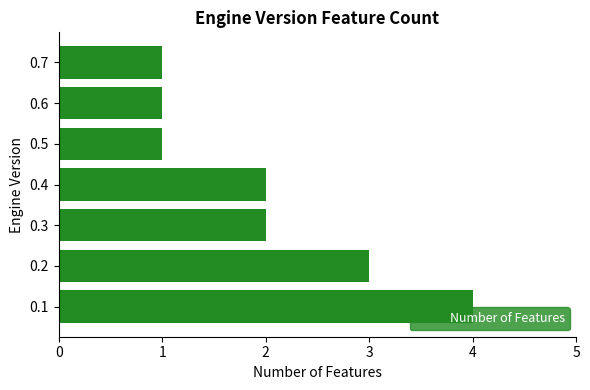

What is the difference between the maximum and second lowest values?

3